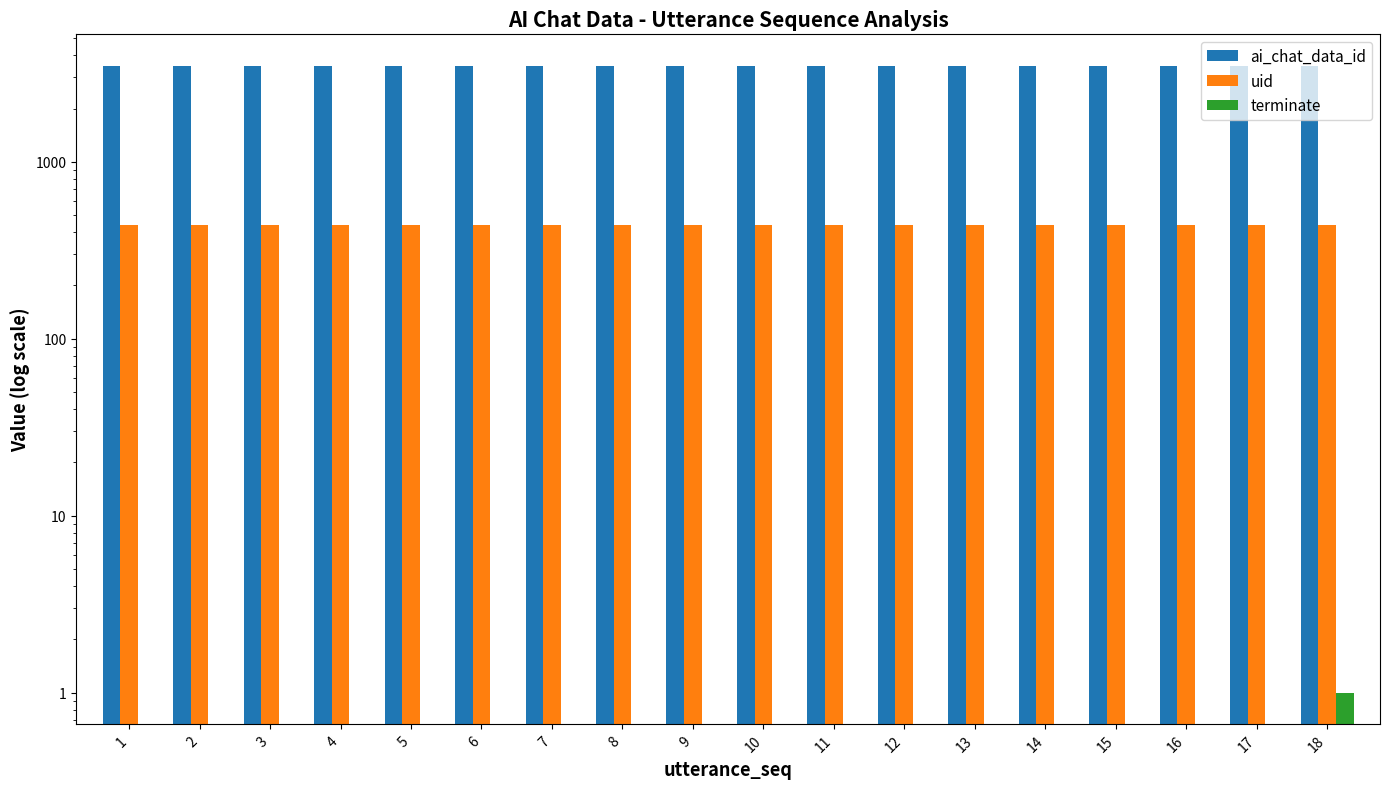

Which series has the largest total across all categories?

ai_chat_data_id